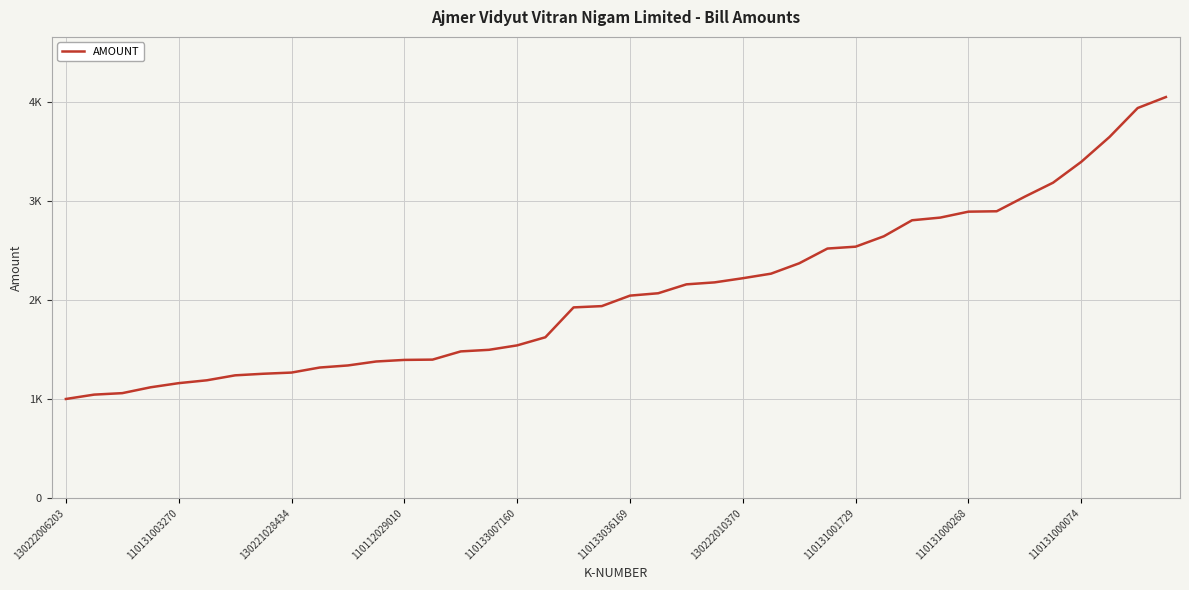

Reading left to right, extract all data points from this chart.

1002	1046	1061	1120	1162	1191	1241	1257	1269	1320	1341	1381	1397	1400	1483	1499	1544	1626	1928	1941	2047	2071	2161	2181	2223	2269	2374	2523	2542	2647	2809	2836	2896	2900	3048	3189	3400	3651	3944	4055